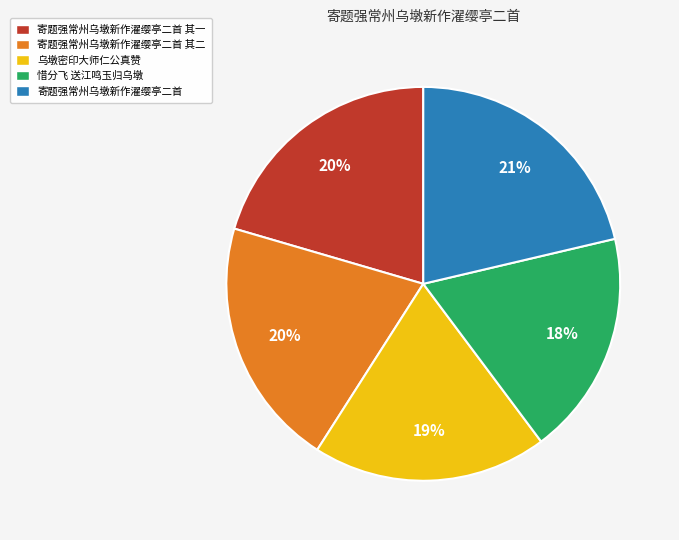

Between 寄题强常州乌墩新作濯缨亭二首 其一 and 乌墩密印大师仁公真赞, which is larger?

寄题强常州乌墩新作濯缨亭二首 其一